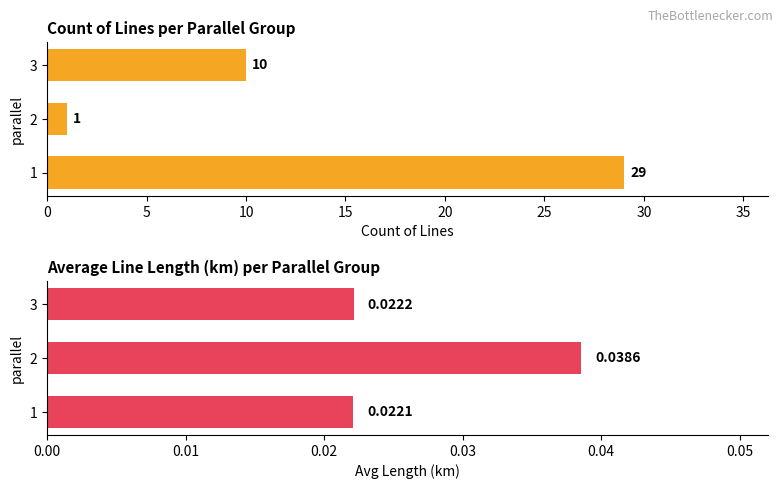

Count the number of categories in the chart.

3